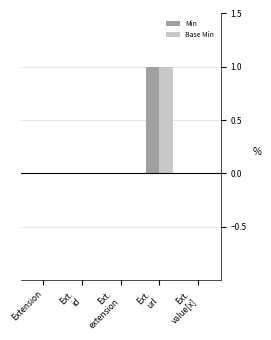

Are the bars grouped side by side (vs. stacked)?

Yes